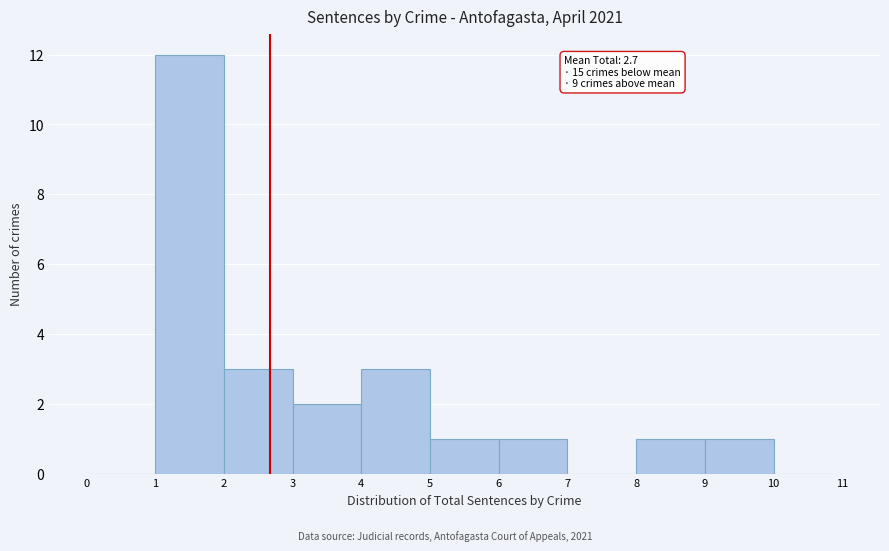

Over which range of the x-axis is the bar tallest?

1 to 2